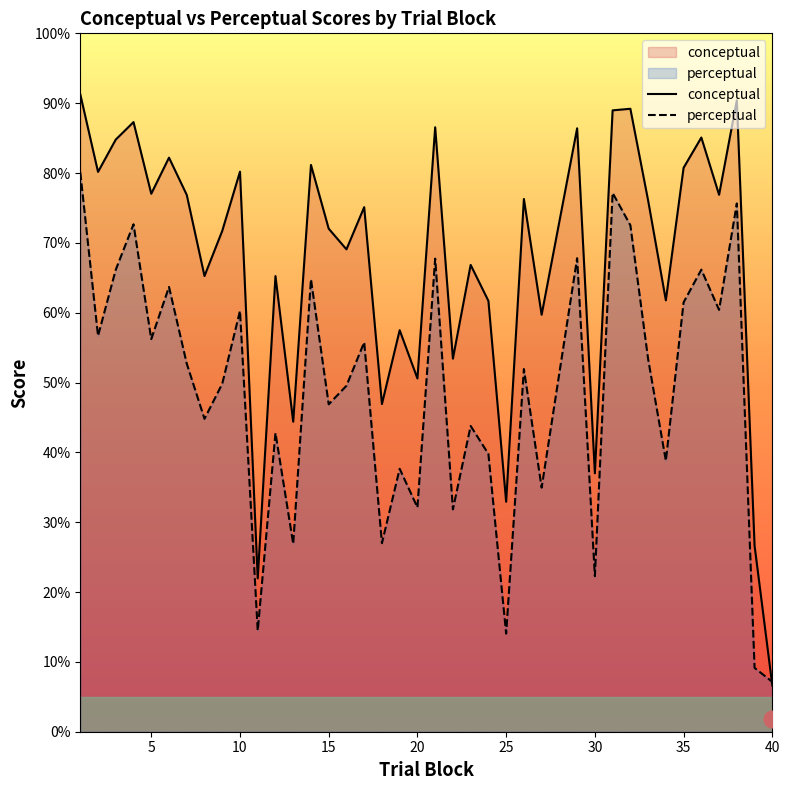

Which series has the largest range (max minus min)?

conceptual